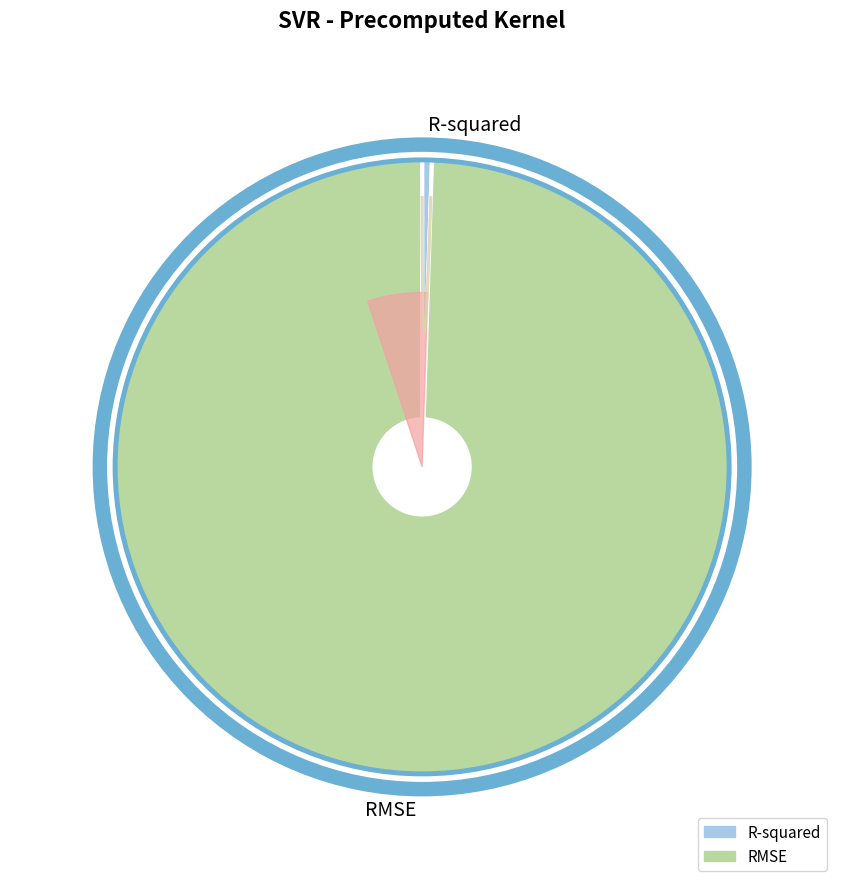

To the nearest percent, what is the difference between the largest and smallest slice percentages?

99%